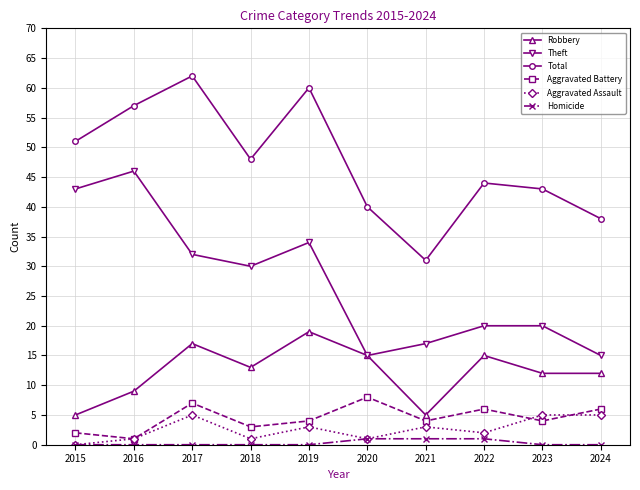

What is the sum of the Robbery values at 2022 and 2020?

30